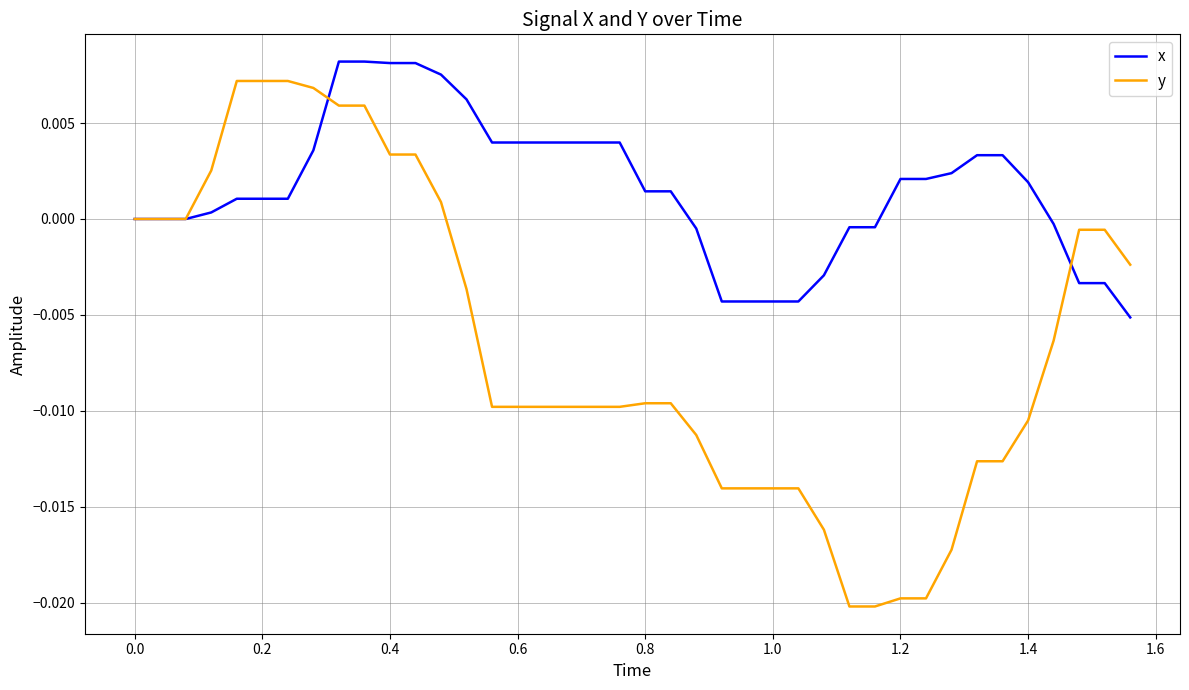

List the series in order of their overall mean, lowest first.

y, x